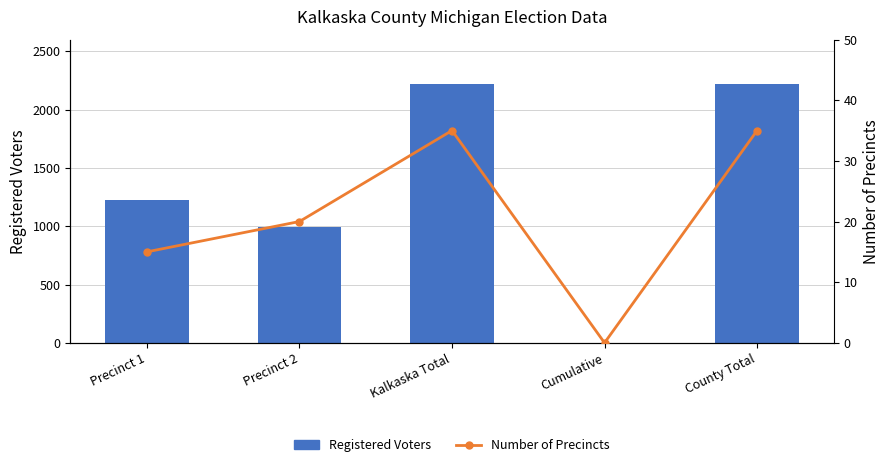

Rank the series at County Total from lowest to highest value.

Number of Precincts, Registered Voters